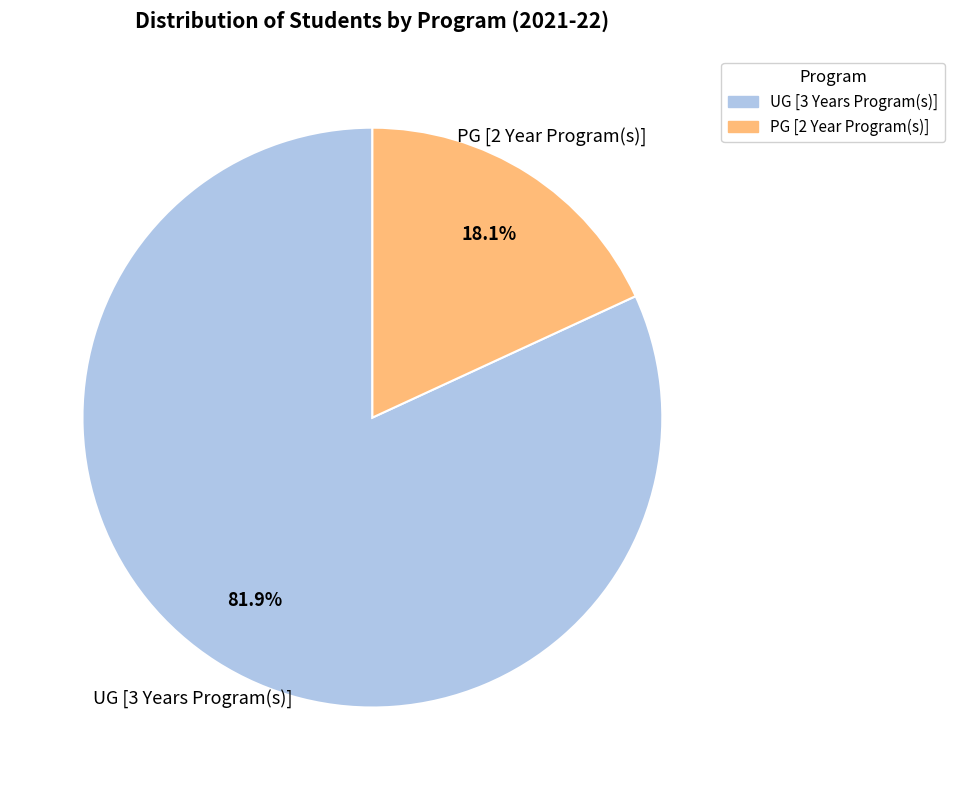

What portion of the pie excludes UG [3 Years Program(s)]?

18.1%